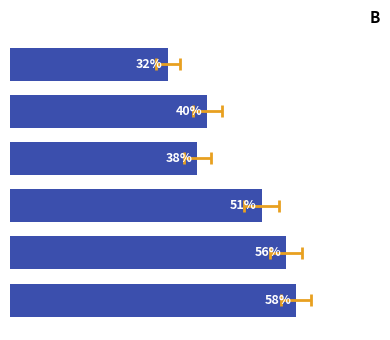

Approximately how many times larger is the value at 3 compared to 2?

1.3